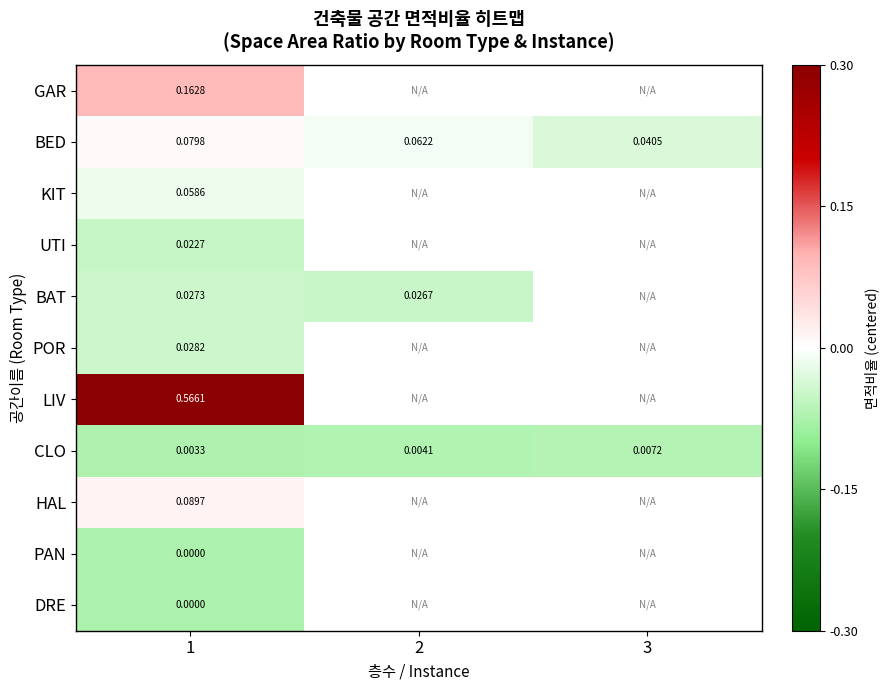

Is the value of KIT at 1 greater than the value of UTI at 1?

Yes